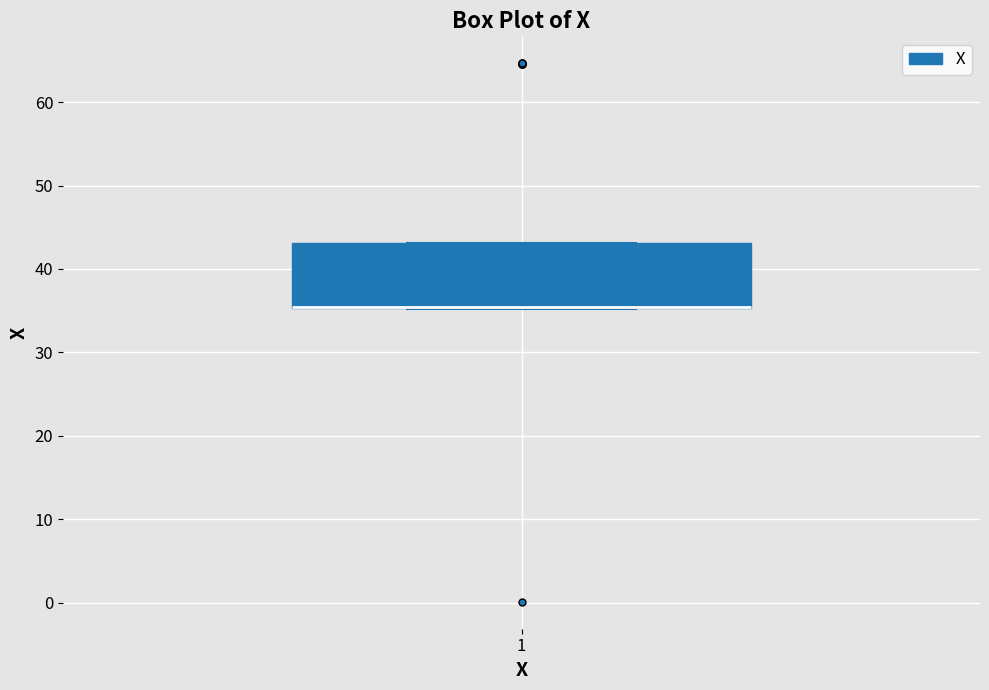

Read this box plot against the y-axis: the position of the median line, the range covered by the box, and the ends of both whiskers. The values are not printed on the chart, so give them approximately, as read against the axis.

median 35 (drawn on the box's lower edge), box 35 to 43, whiskers 35 to 43